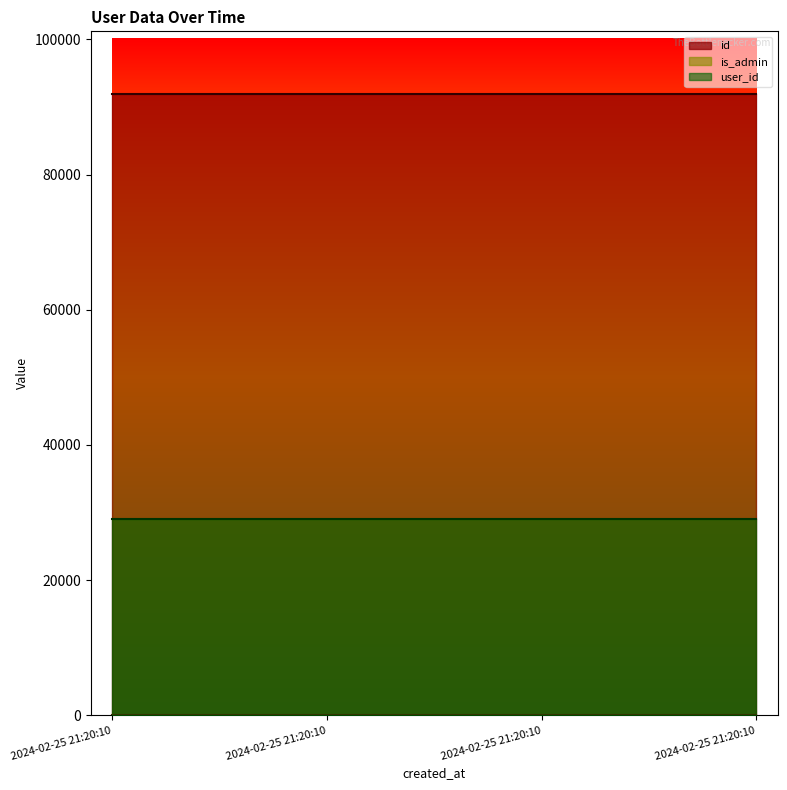

List the series in order of their peak value, lowest first.

is_admin, user_id, id